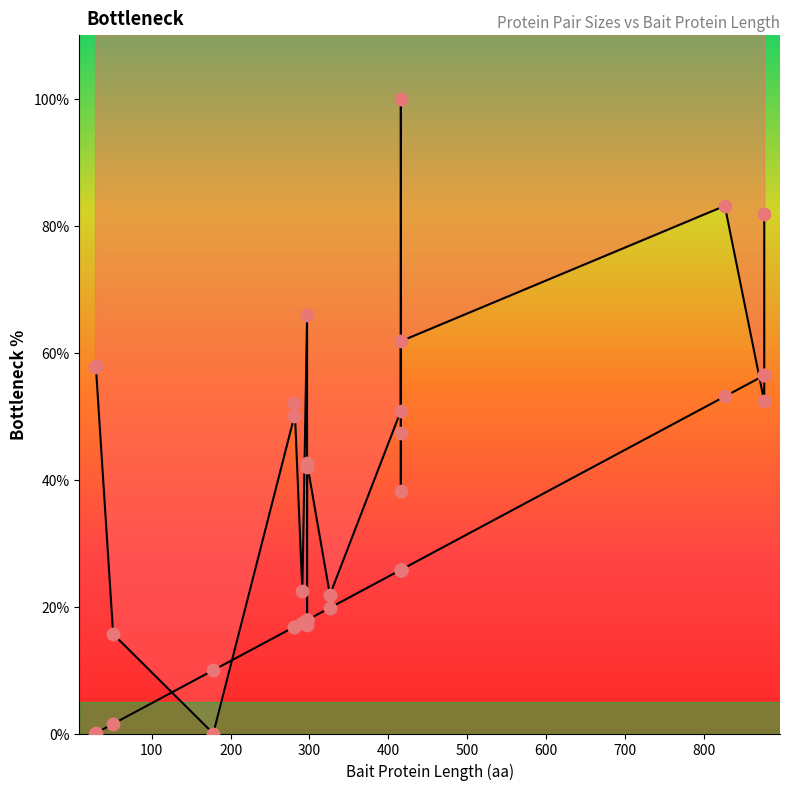

What is the total value across all series at 700?

167.5